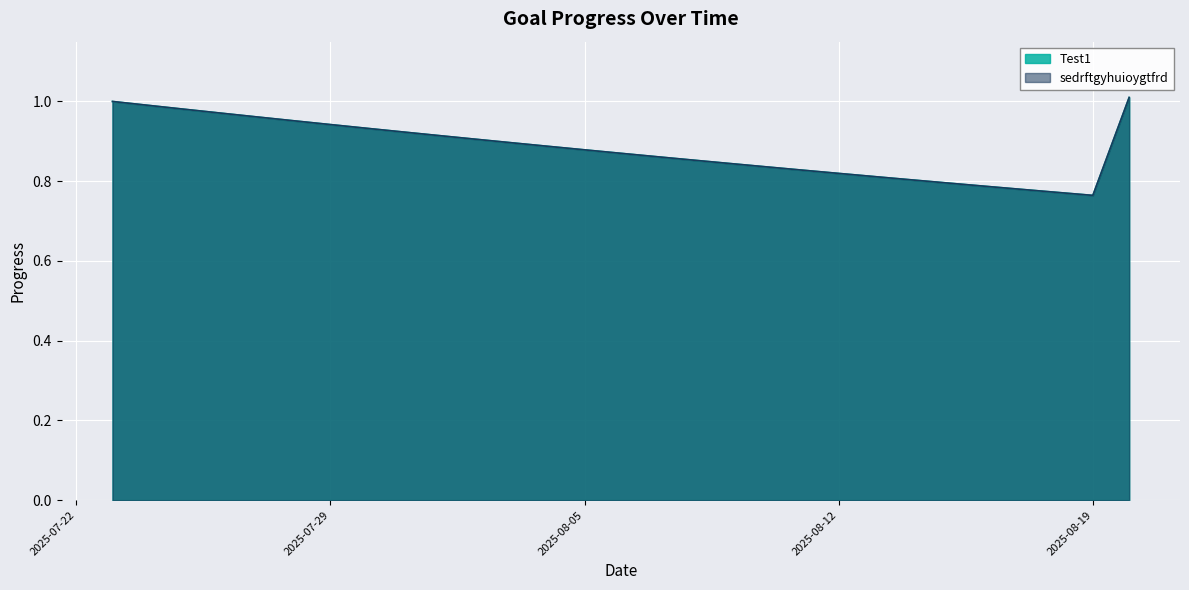

True or false: Test1 has more than 1 points higher than both neighbors.

False